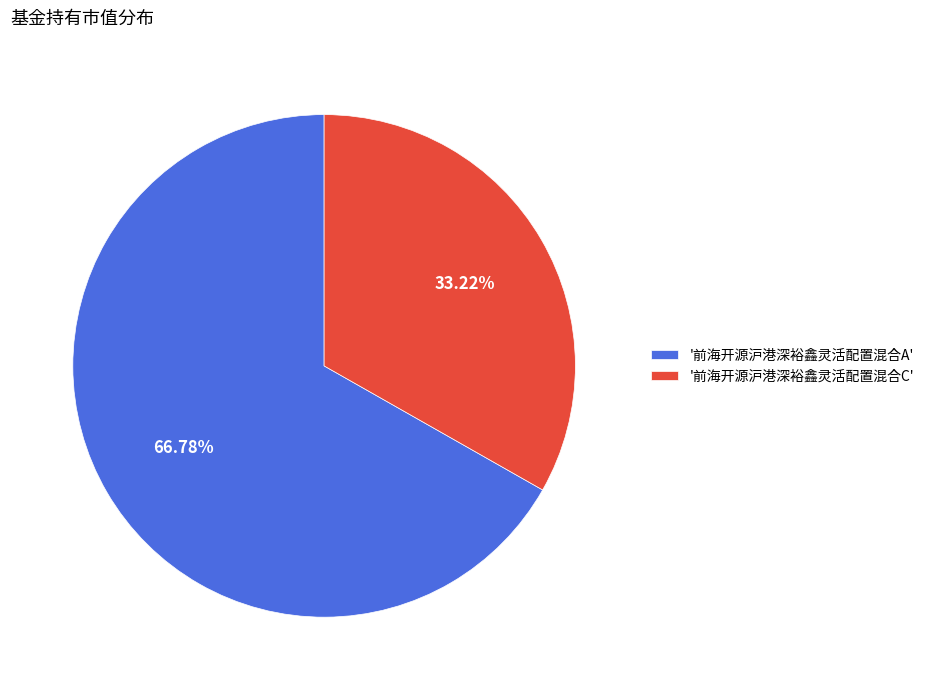

Which category has the biggest portion of the pie?

'前海开源沪港深裕鑫灵活配置混合A'